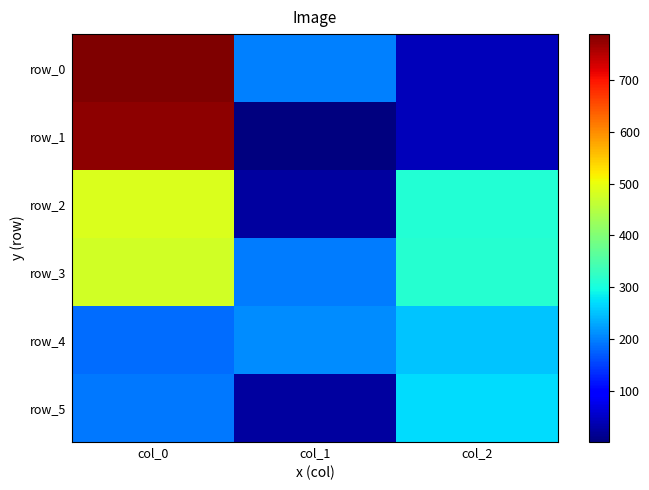

At which category is the sum across all series the highest?

col_0